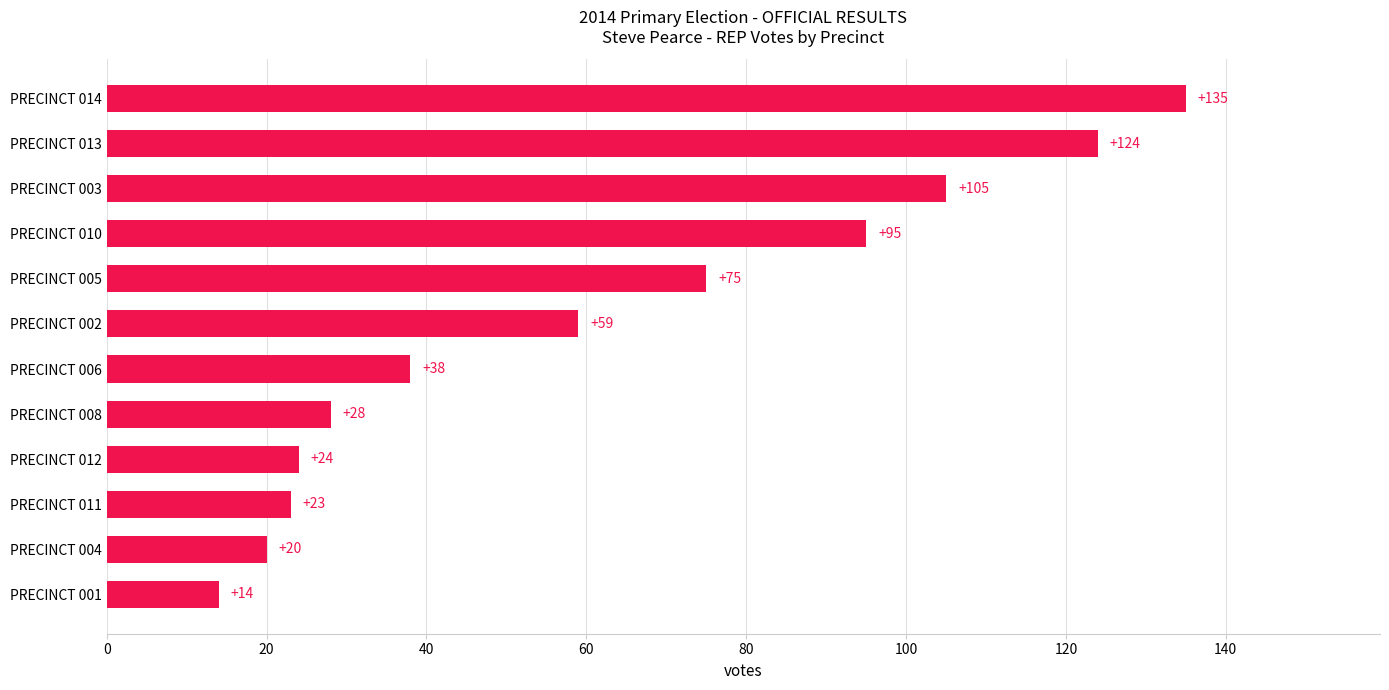

Does the chart contain any negative values?

No